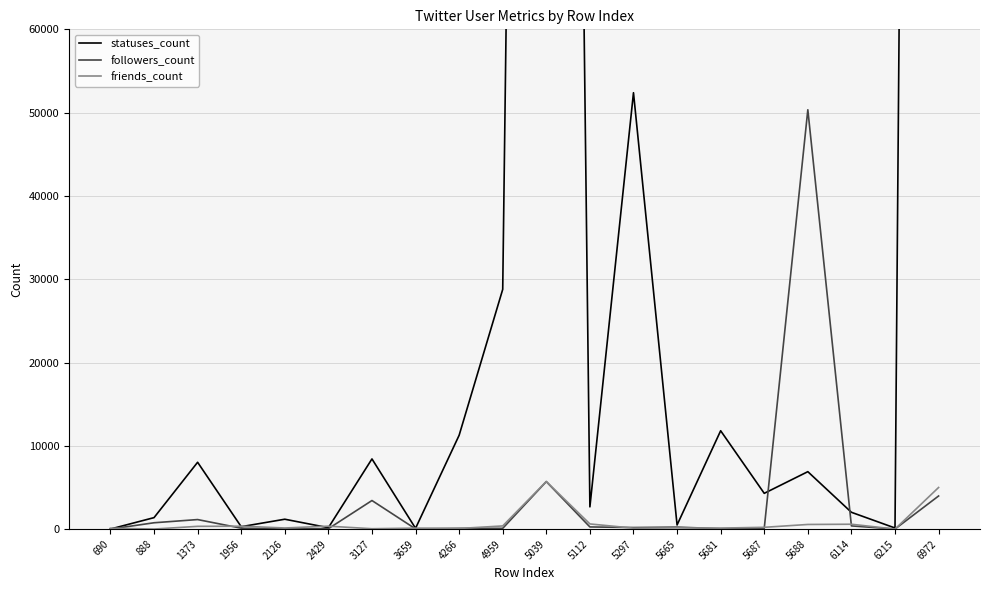

How many lines are shown in the chart?

3